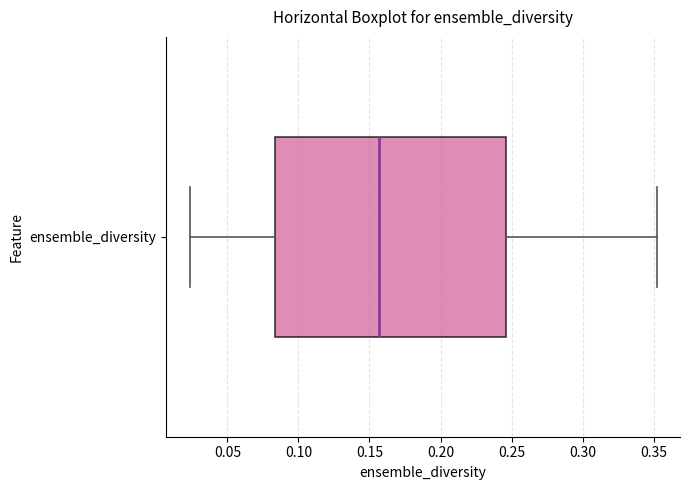

Read this box plot against the x-axis: the position of the median line, the range covered by the box, and the ends of both whiskers. The values are not printed on the chart, so give them approximately, as read against the axis.

median 0.155, box 0.085 to 0.245, whiskers 0.025 to 0.350